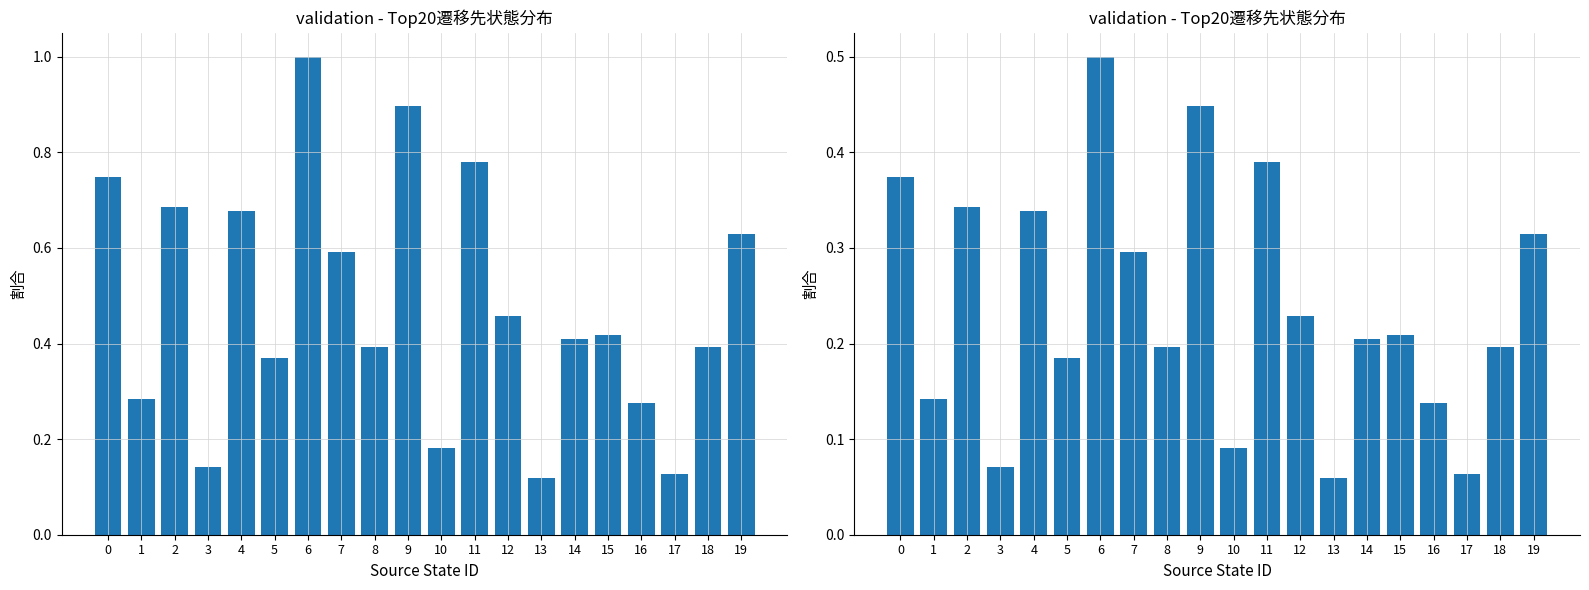

What is the minimum value shown in the chart?

0.1